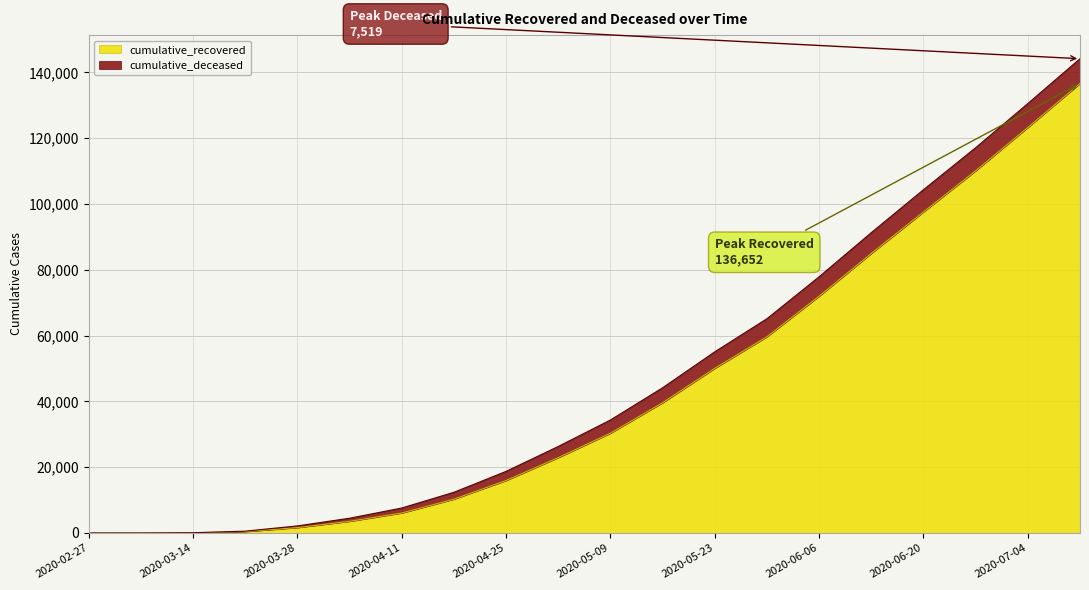

Which category has the lowest value across all series?

2020-02-27